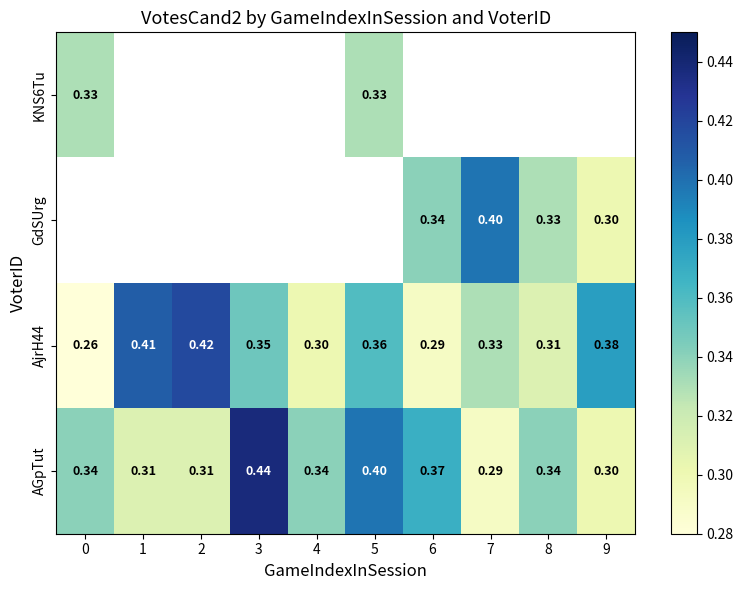

What is the lowest value of the AjrH44 series?

0.3